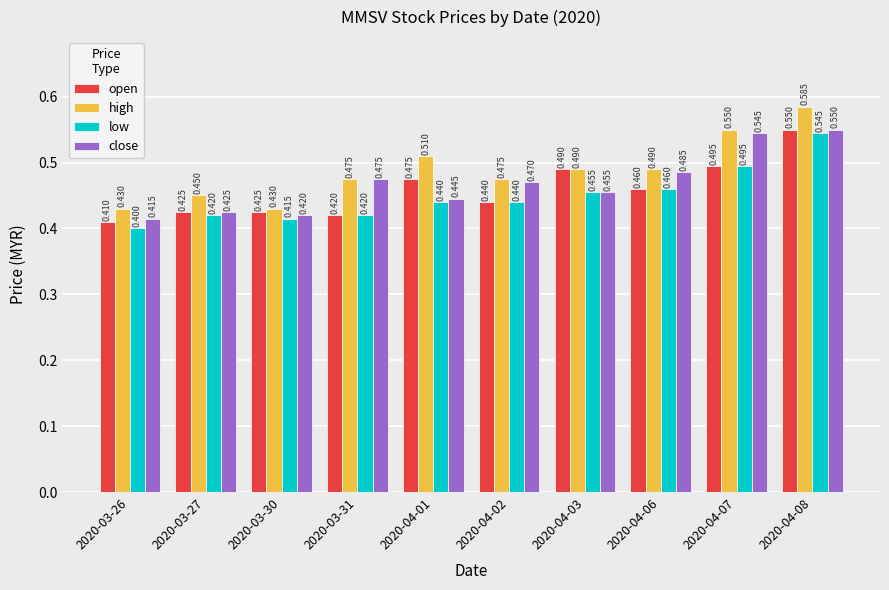

Which series has the widest spread of values?

high